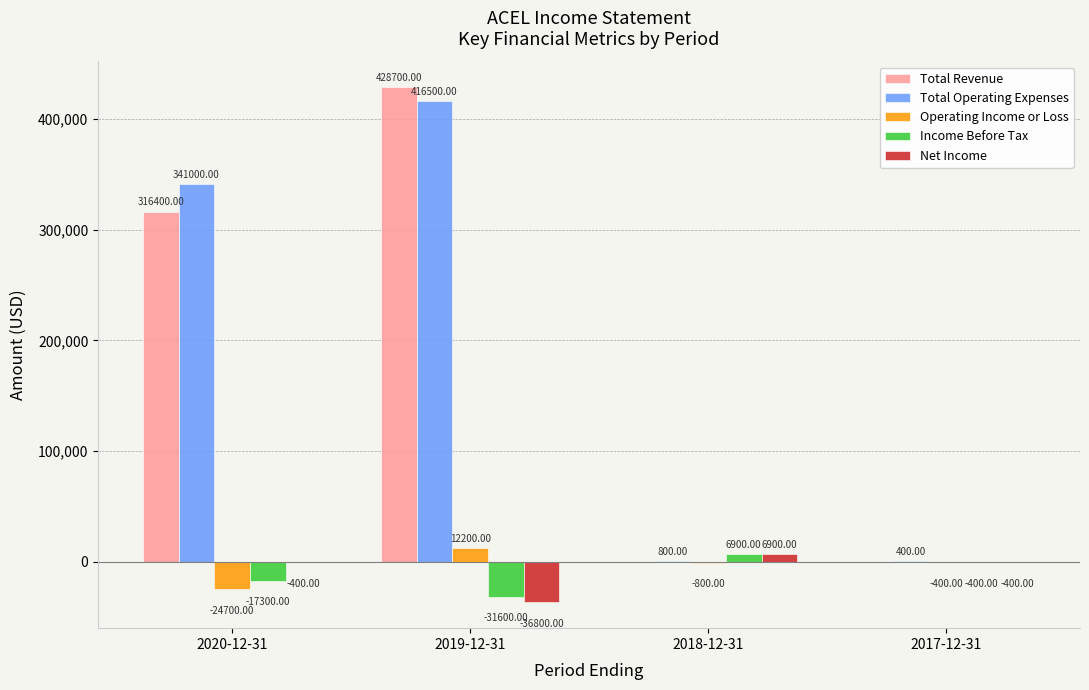

What is the average value of the Net Income series?

-7675